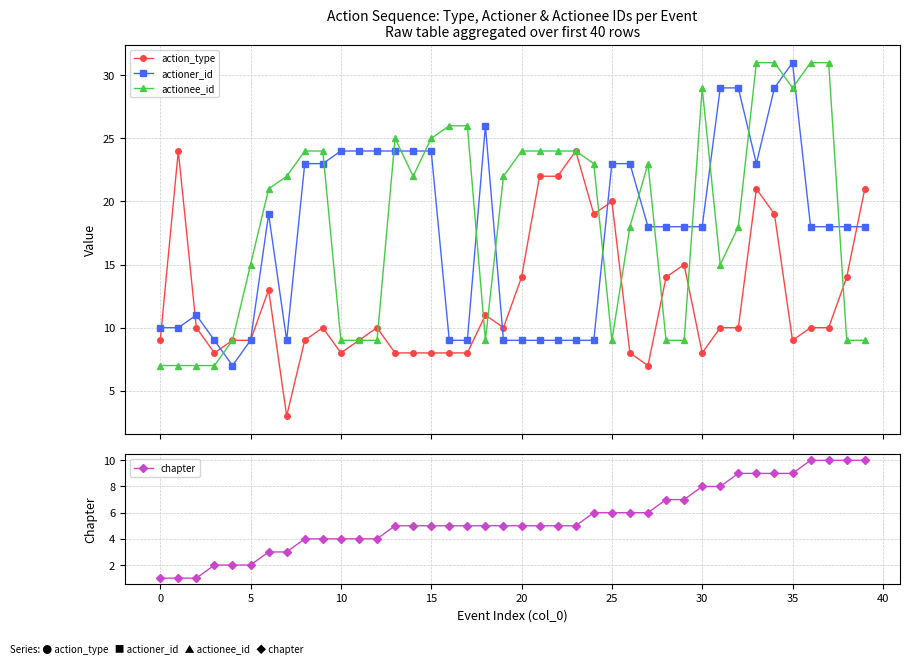

True or false: action_type has more than 0 interior local peaks.

True